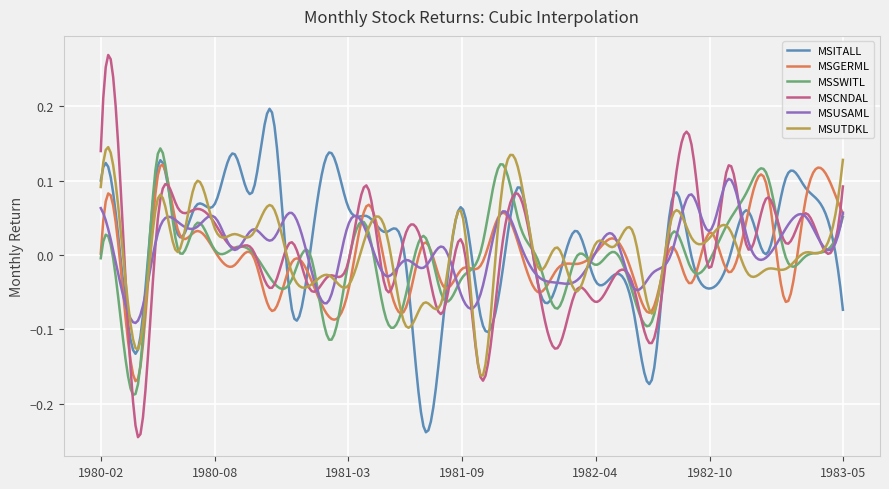

Which series has the widest spread of values?

MSCNDAL